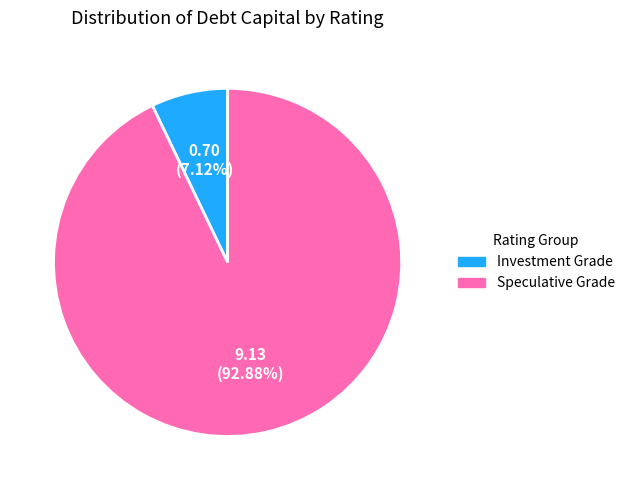

Is there a majority slice in this chart?

Yes